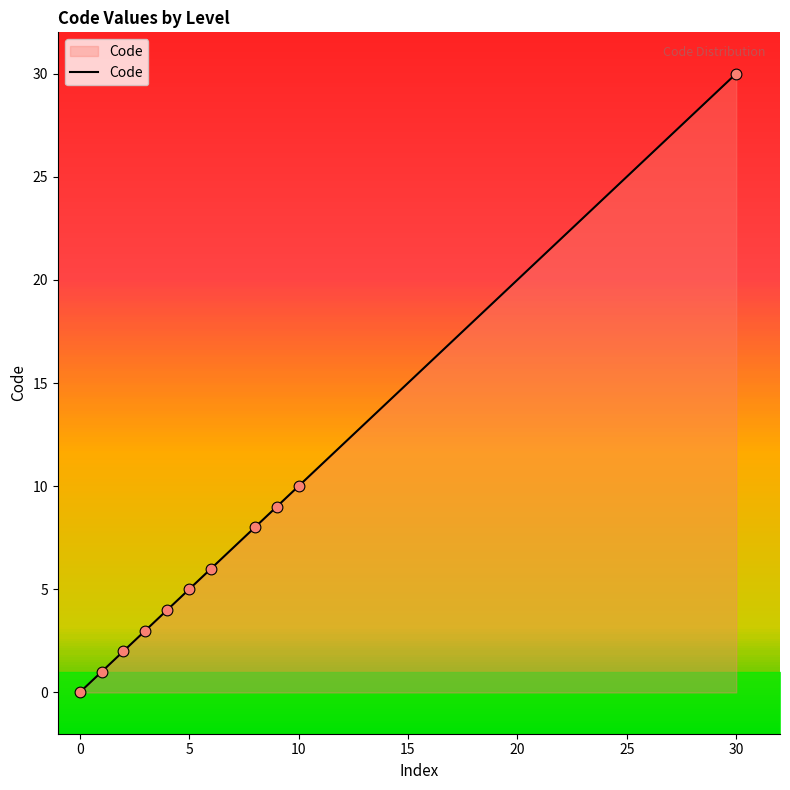

What is the change in value from 0 to 30?

+30